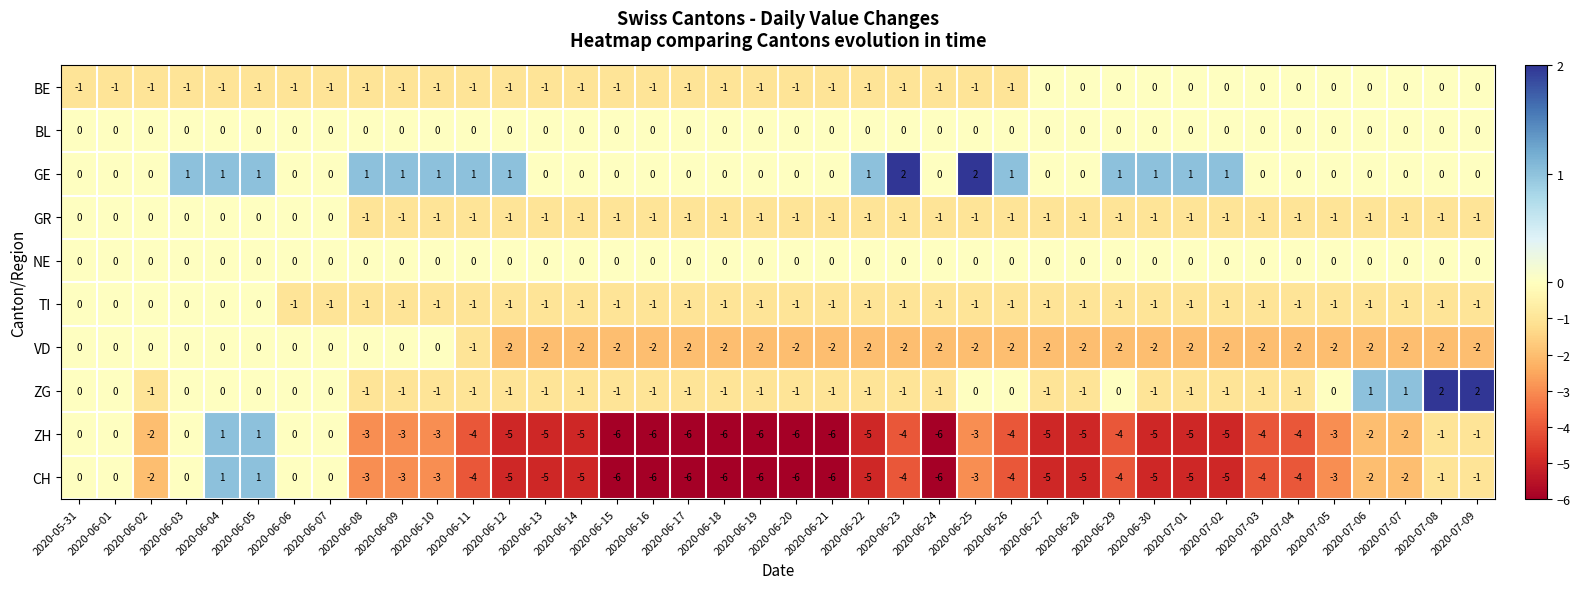

What is the difference between the highest and lowest values at 2020-06-19?

6